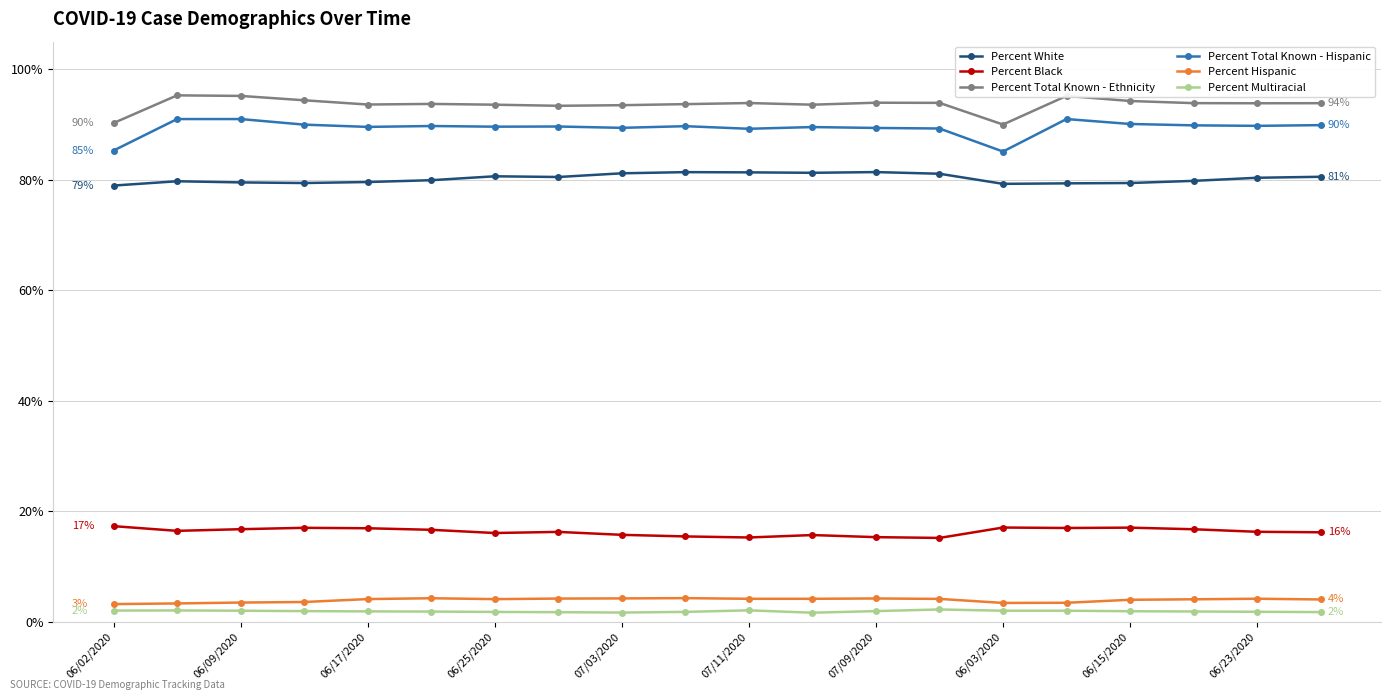

Is this an area chart (filled region under the line)?

No